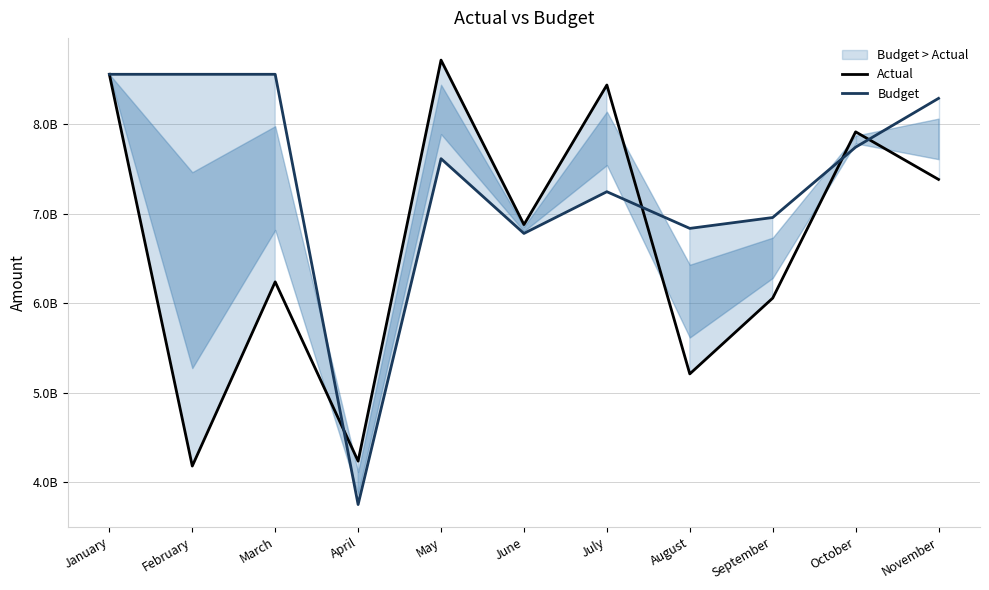

Reading left to right, what are all the values shown in this chart?

Actual: 8560778969	4177868259	6238585259	4232788387	8719530289	6879103168	8441046102	5208742570	6056578241	7917096642	7384390216
Budget: 8560778969	8560778969	8560778969	3747029806	7616623741	6780363369	7247106946	6836685445	6958339890	7745461248	8291538328